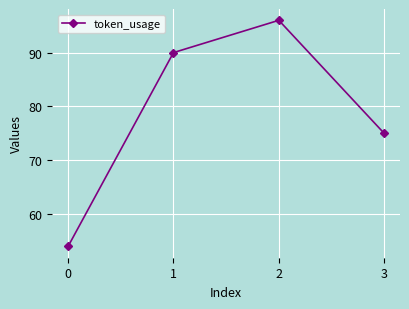

Rank the categories by value from highest to lowest.

2, 1, 3, 0